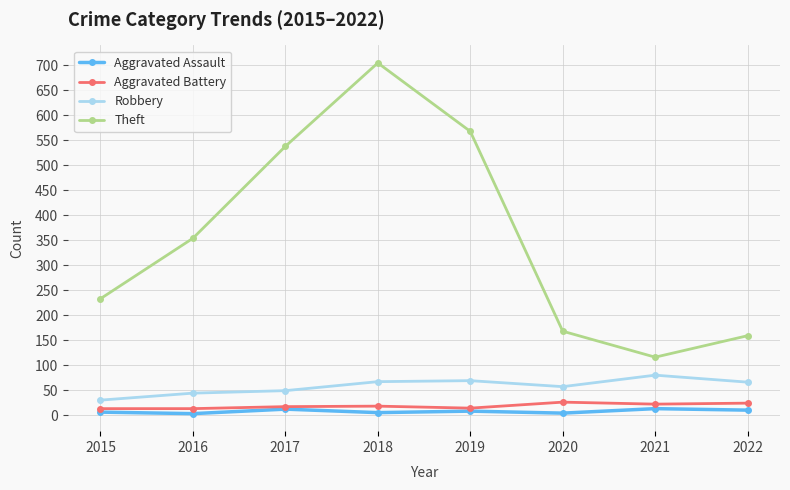

Which series has the largest total across all categories?

Theft